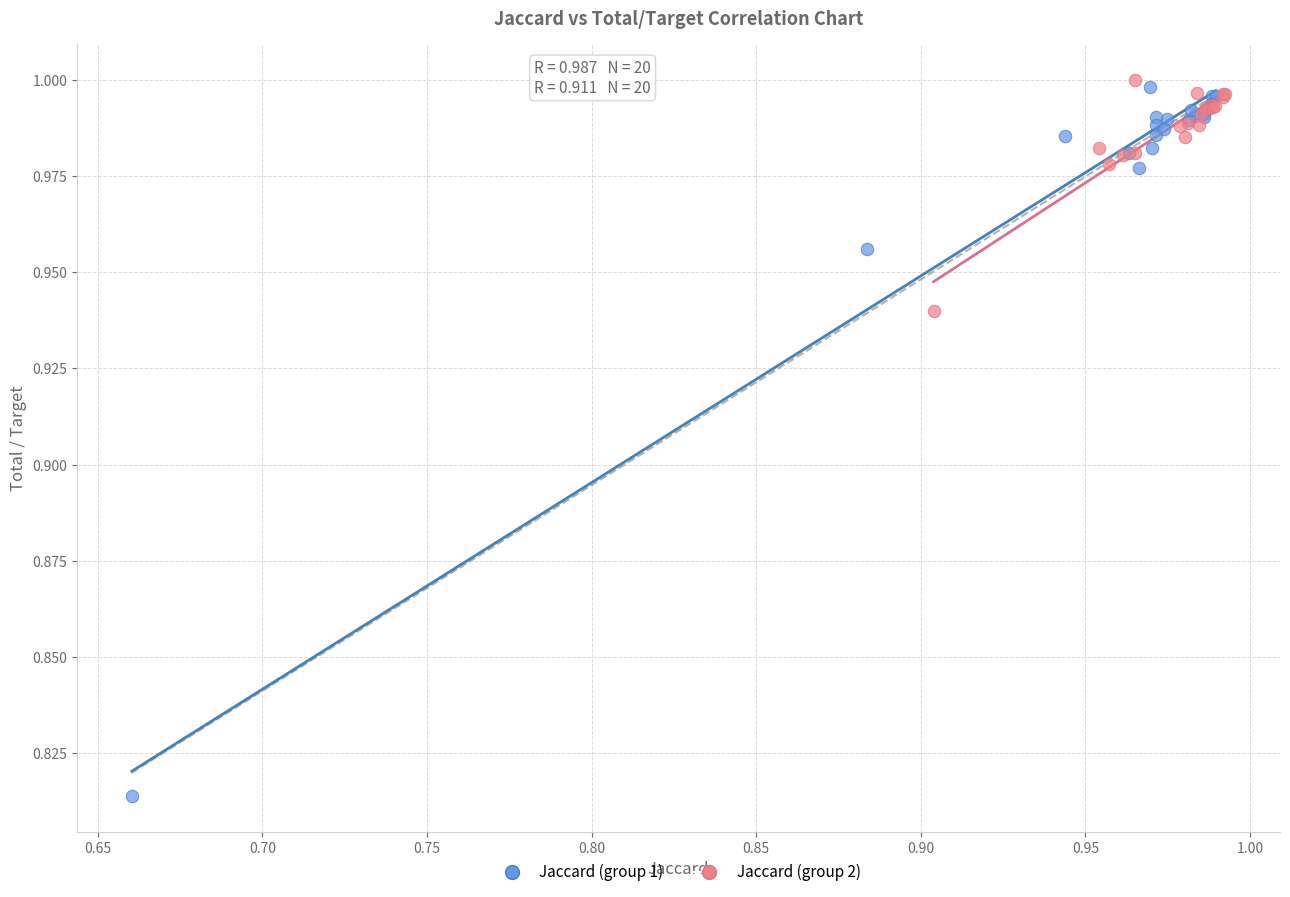

Which series reaches the maximum Y coordinate?

Jaccard (group 2)